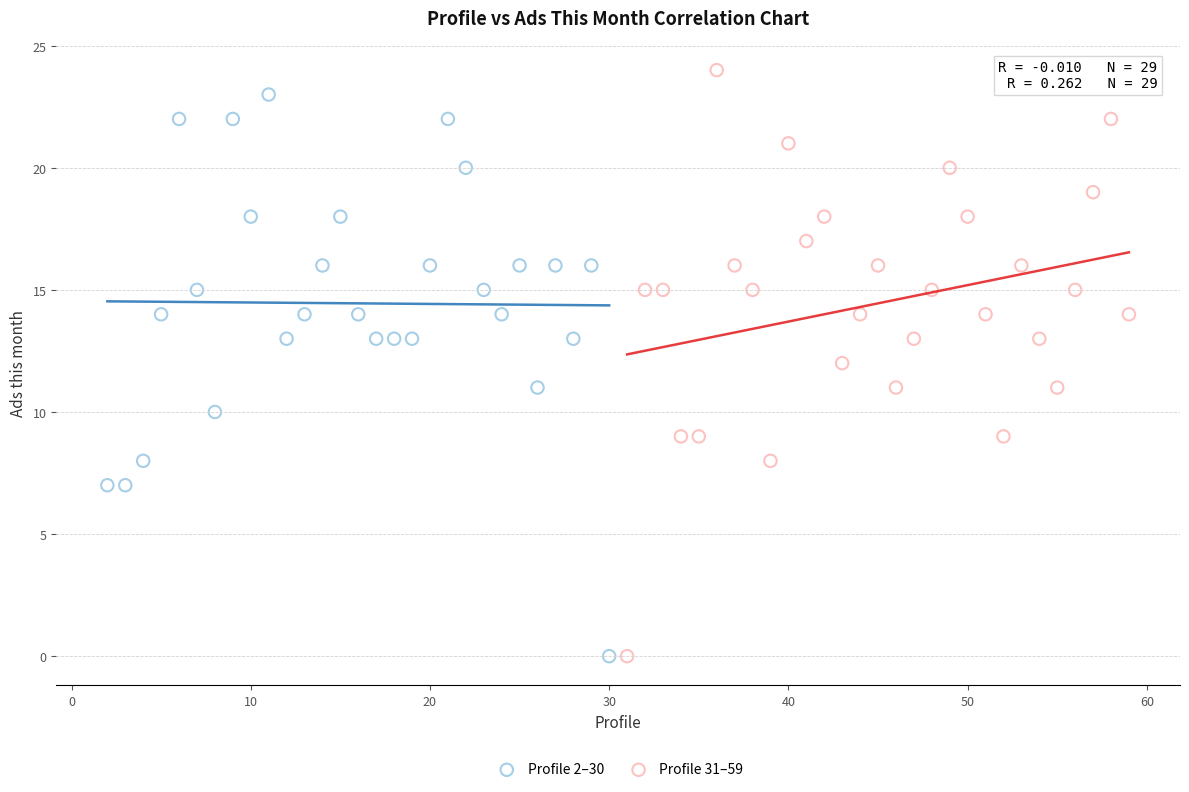

What are all the series names shown in the legend?

Profile 2–30, Profile 31–59